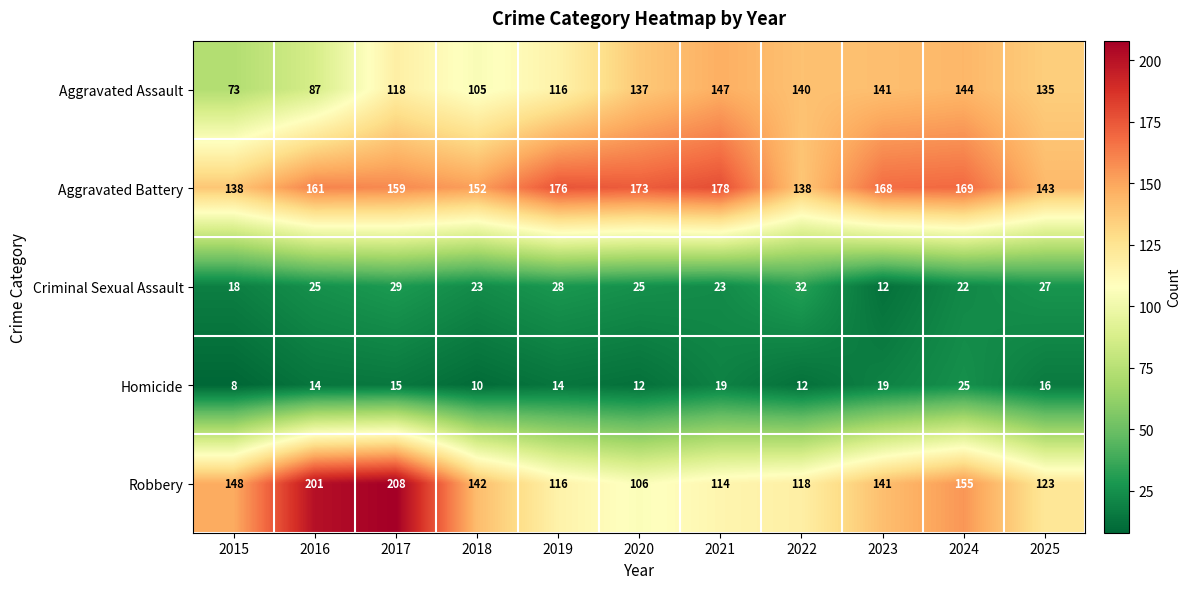

The Aggravated Assault series shows 87 at 2016. True or false?

True